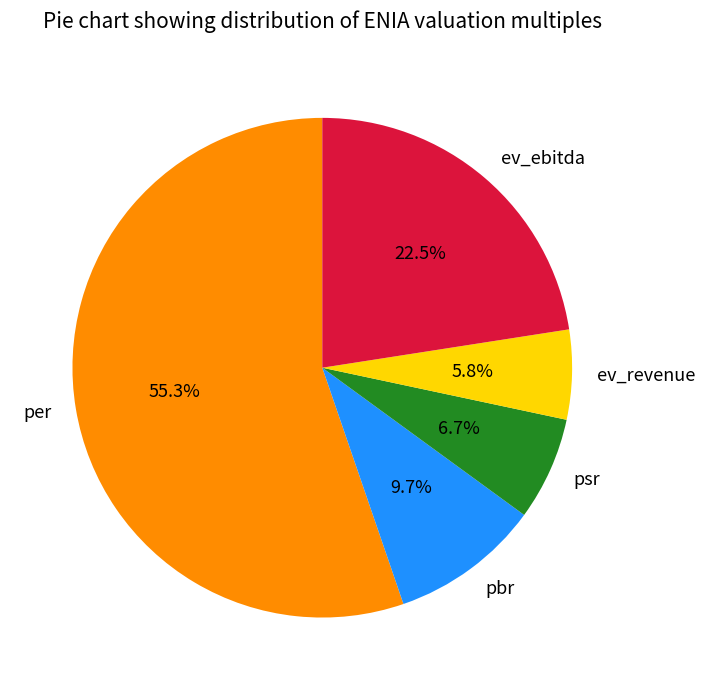

Is it true that pbr is 10% of the pie?

True